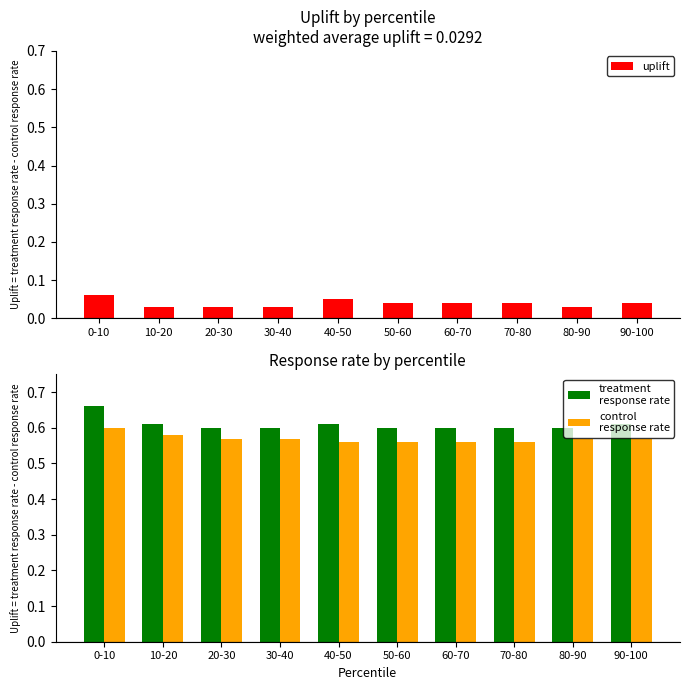

The value of control
response rate at 60-70 is 0.6. True or false?

True